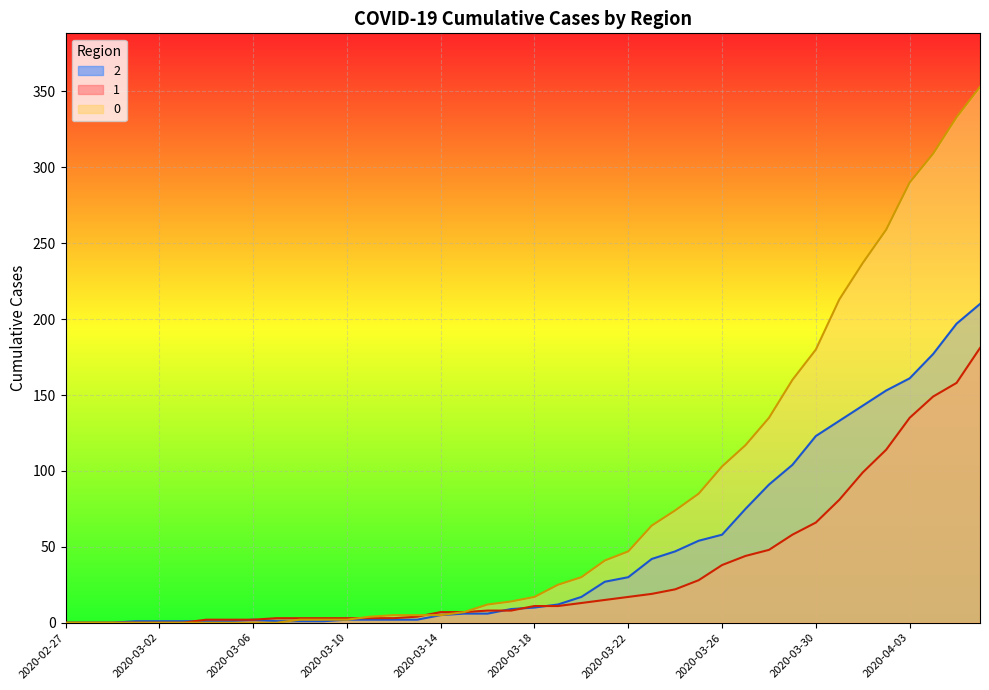

Where does the 1 series first go above 11?

2020-03-20